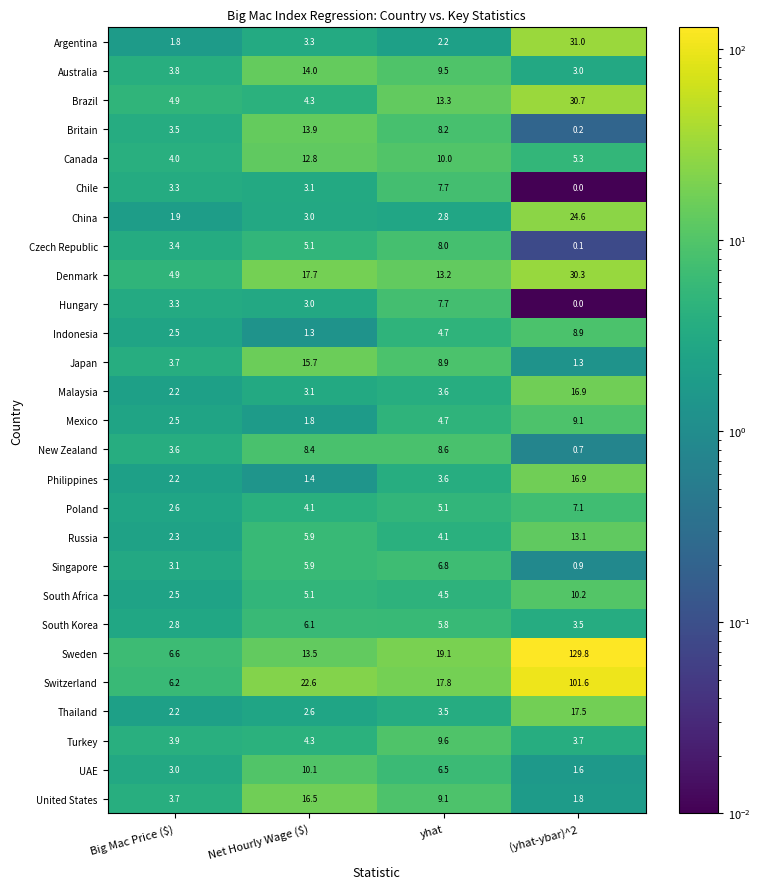

What is the highest value of the New Zealand series?

8.6